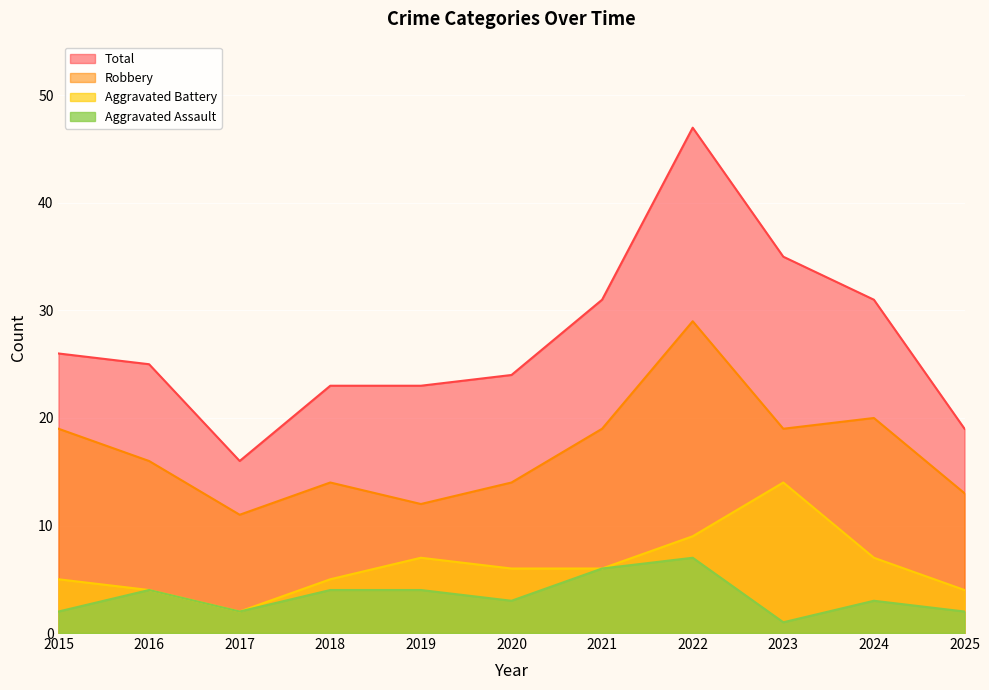

What is the sum of all Robbery values?

186